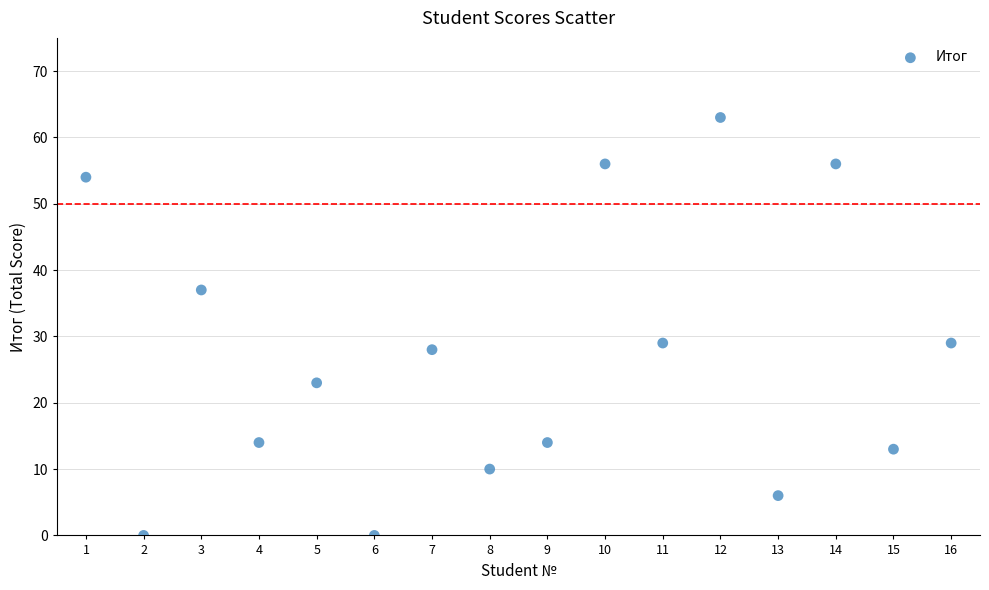

What is the range of Y values (max minus min)?

63